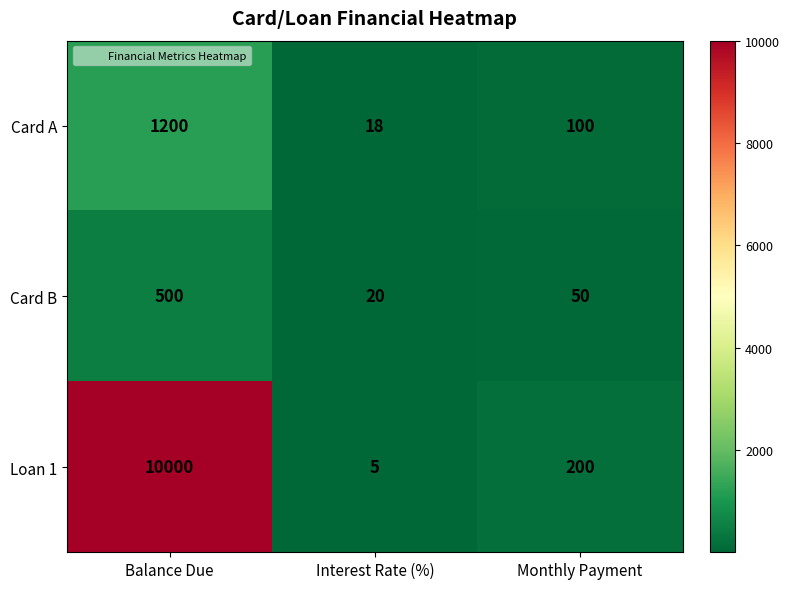

What is the difference between the highest and lowest values at Monthly Payment?

150